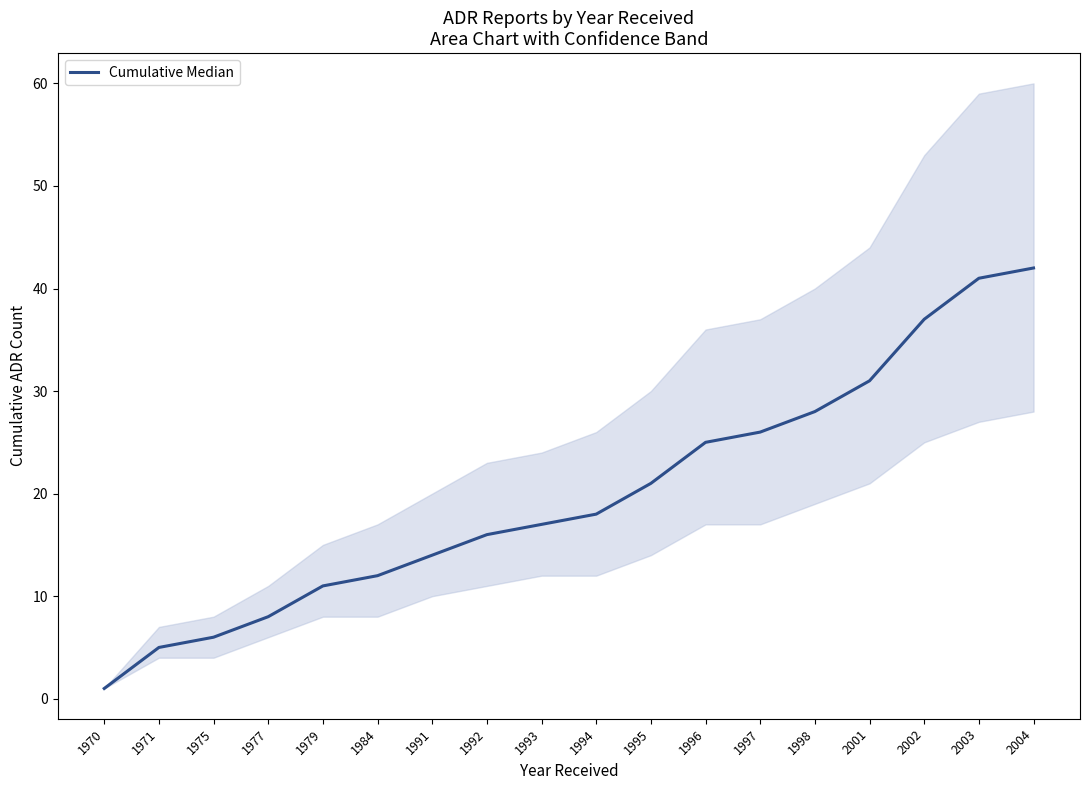

The chart shows a value of 31 at 1995. True or false?

False